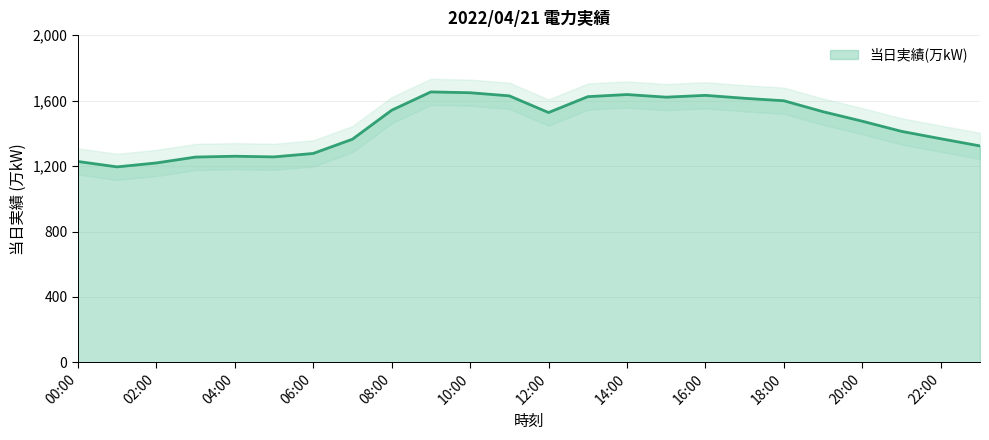

Which category has the highest value across all series?

09:00